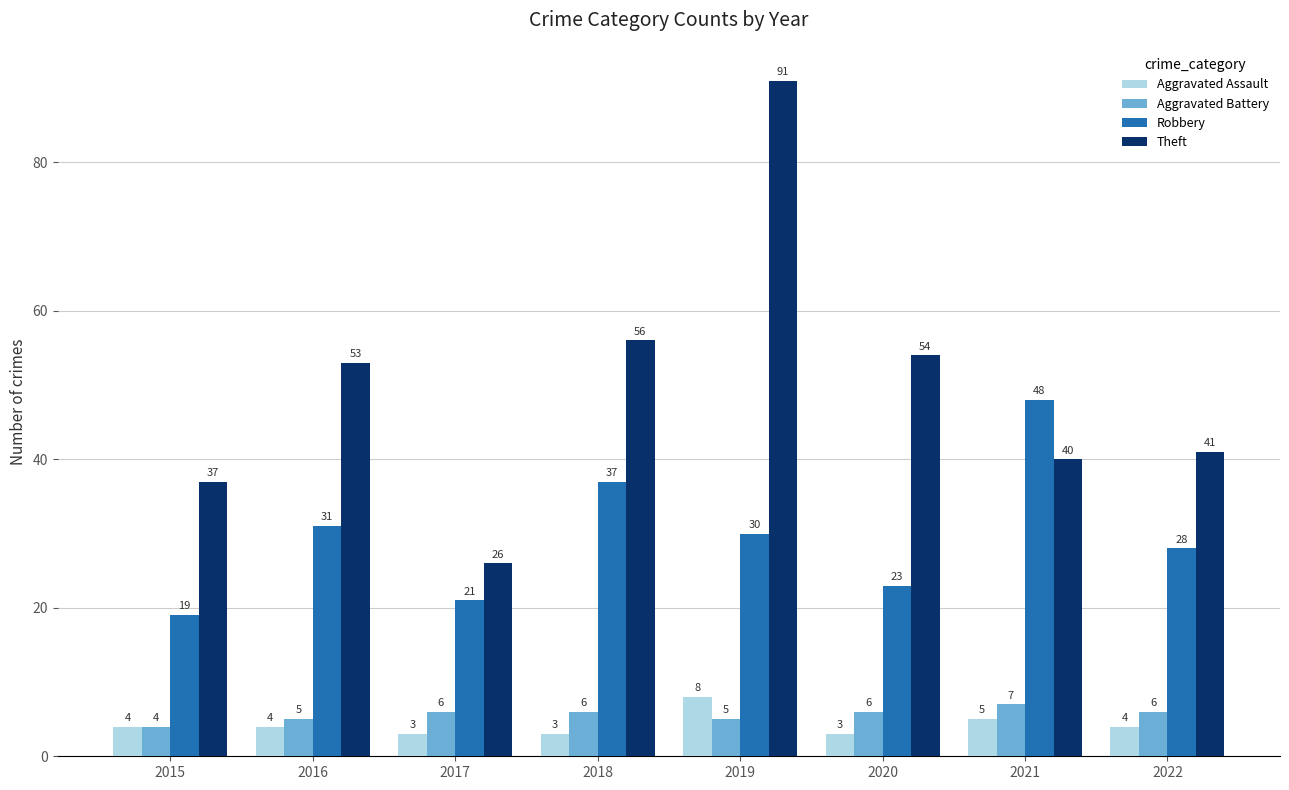

Reading left to right, extract all data points from this chart.

Aggravated Assault: 4	4	3	3	8	3	5	4
Aggravated Battery: 4	5	6	6	5	6	7	6
Robbery: 19	31	21	37	30	23	48	28
Theft: 37	53	26	56	91	54	40	41